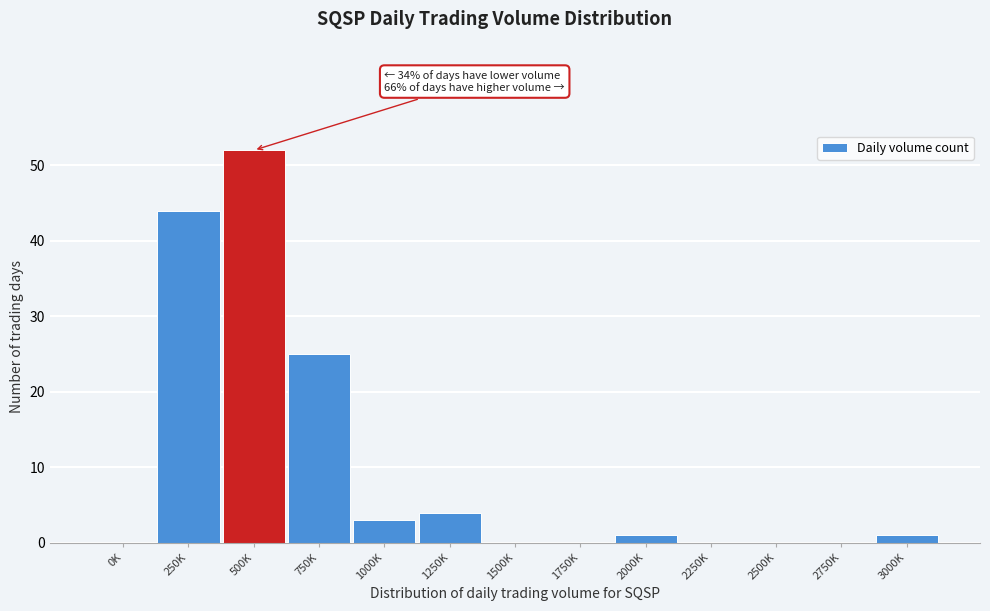

Reading left to right, transcribe all the data shown in this chart.

0K=0	250K=44	500K=52	750K=25	1000K=3	1250K=4	1500K=0	1750K=0	2000K=1	2250K=0	2500K=0	2750K=0	3000K=1